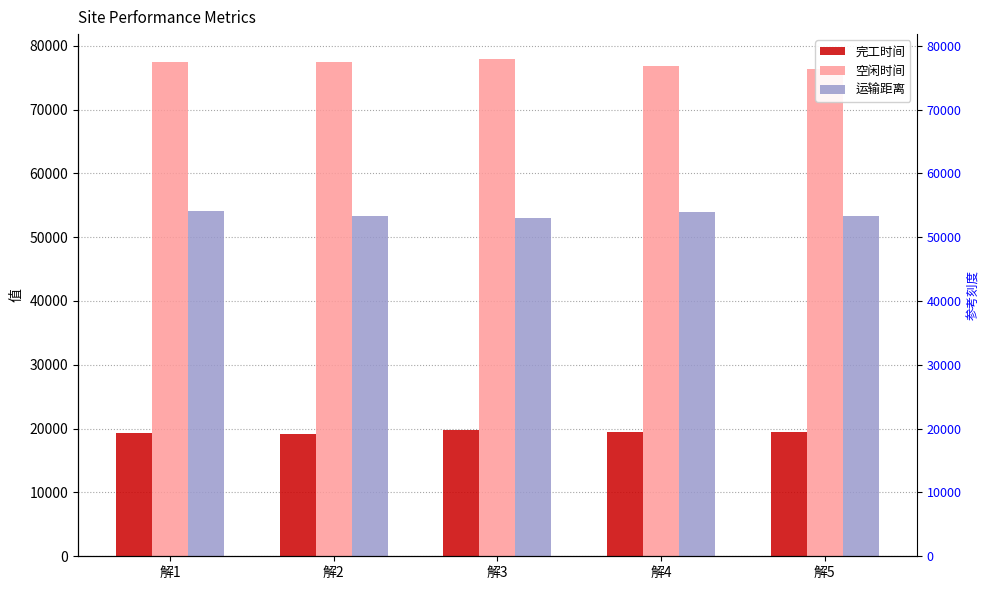

At which category does the chart reach its minimum across all series?

解2